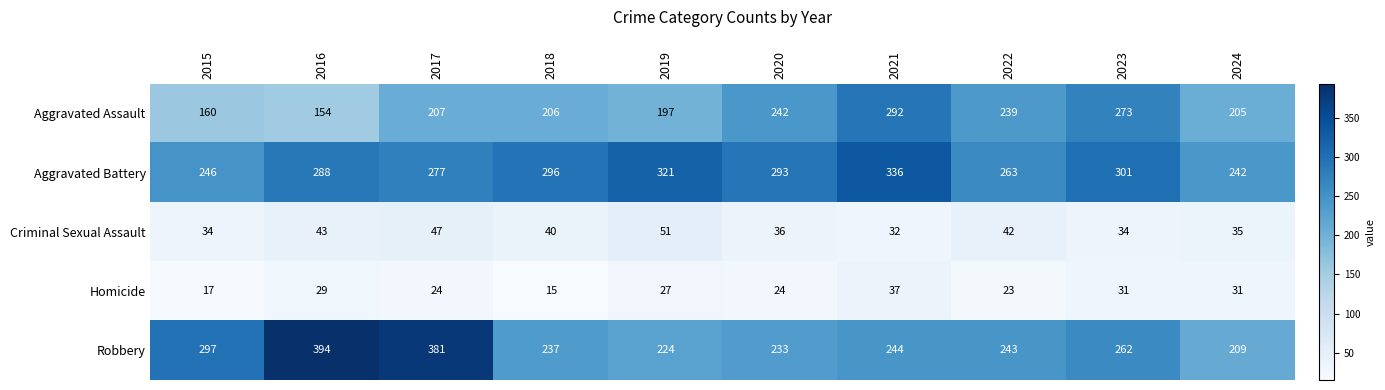

Which series changed the most between 2023 and 2024?

Aggravated Assault